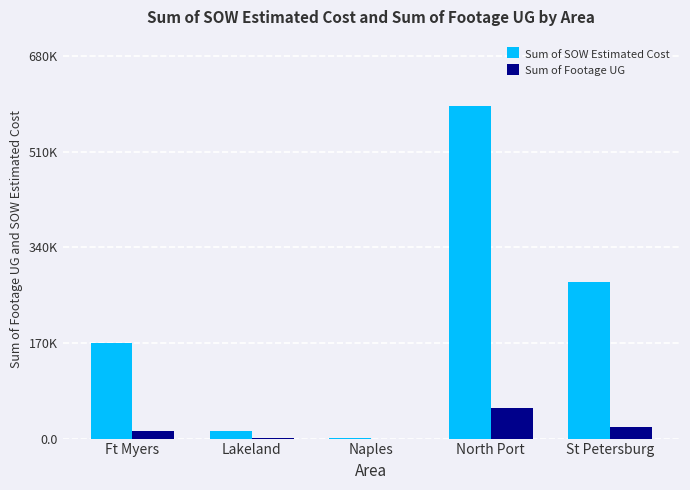

Are the bars horizontal?

No